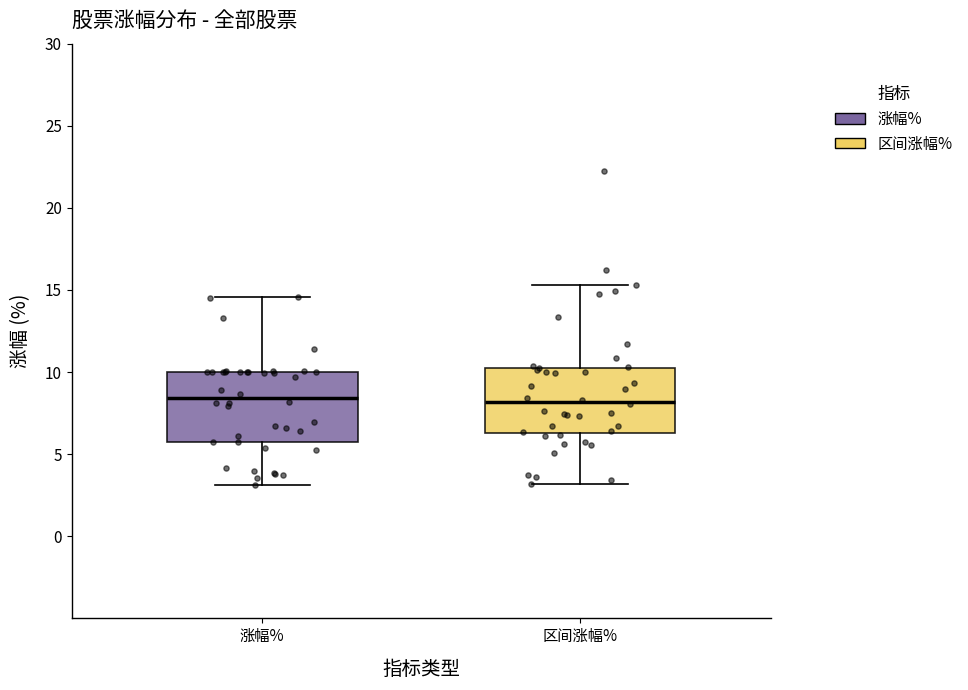

Reading left to right, transcribe this box plot: for each box, give where its median line is, the range the box spans, and where its two whiskers end, as read against the y-axis. The values are not printed on the chart, so give them approximately, as read against the axis.

涨幅%: median 8.5, box 5.5 to 10.0, whiskers 3.0 to 14.5
区间涨幅%: median 8.0, box 6.5 to 10.0, whiskers 3.0 to 15.5